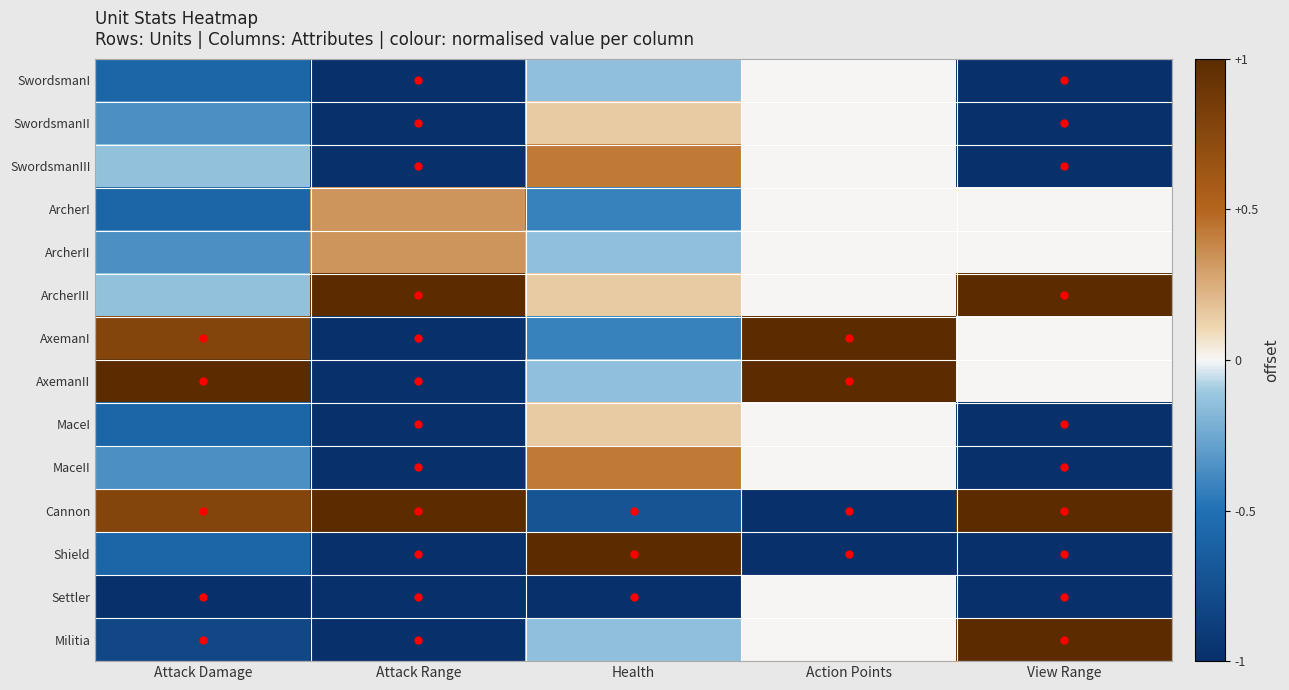

How many data points does each series have?

5